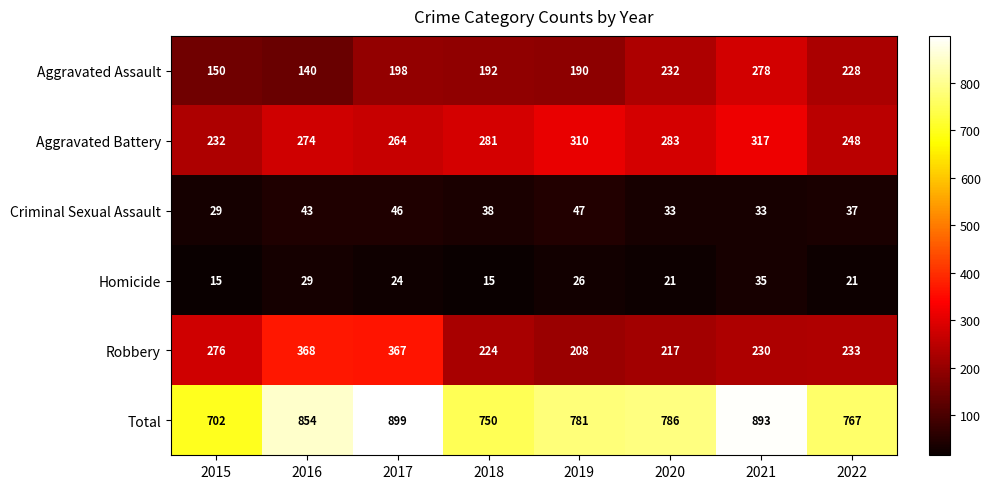

What is the approximate value of Total at 2018, to the nearest 50?

750